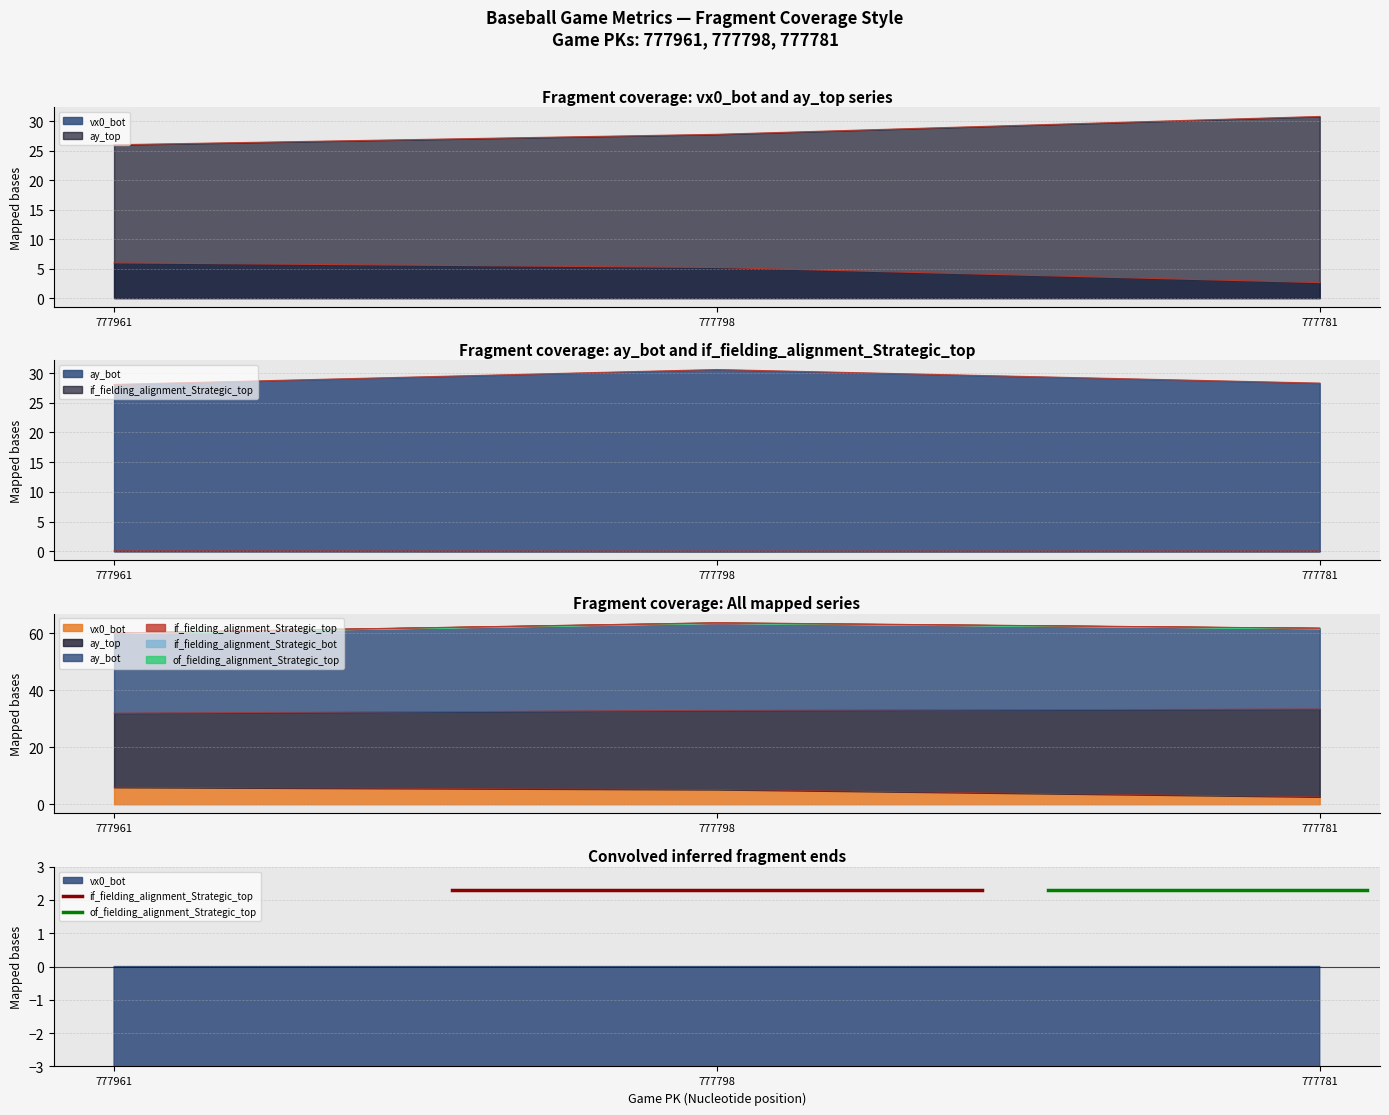

Is it true that ay_bot equals 30.6 at 777798?

True